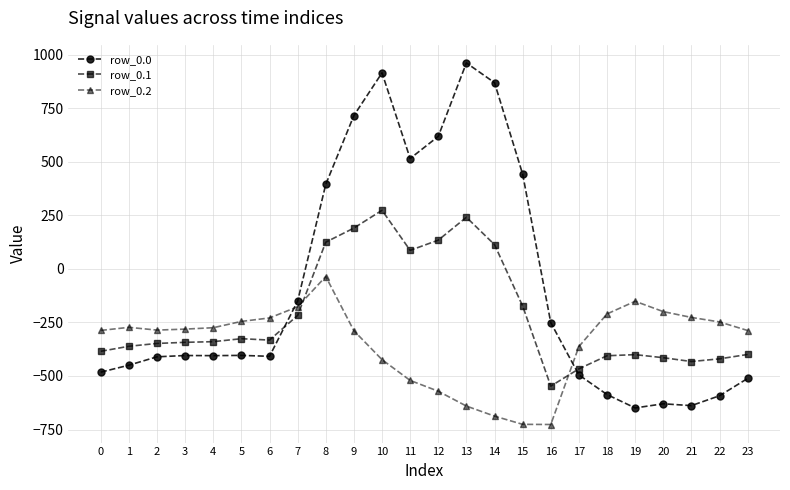

What is the maximum value for row_0.0?

962.7